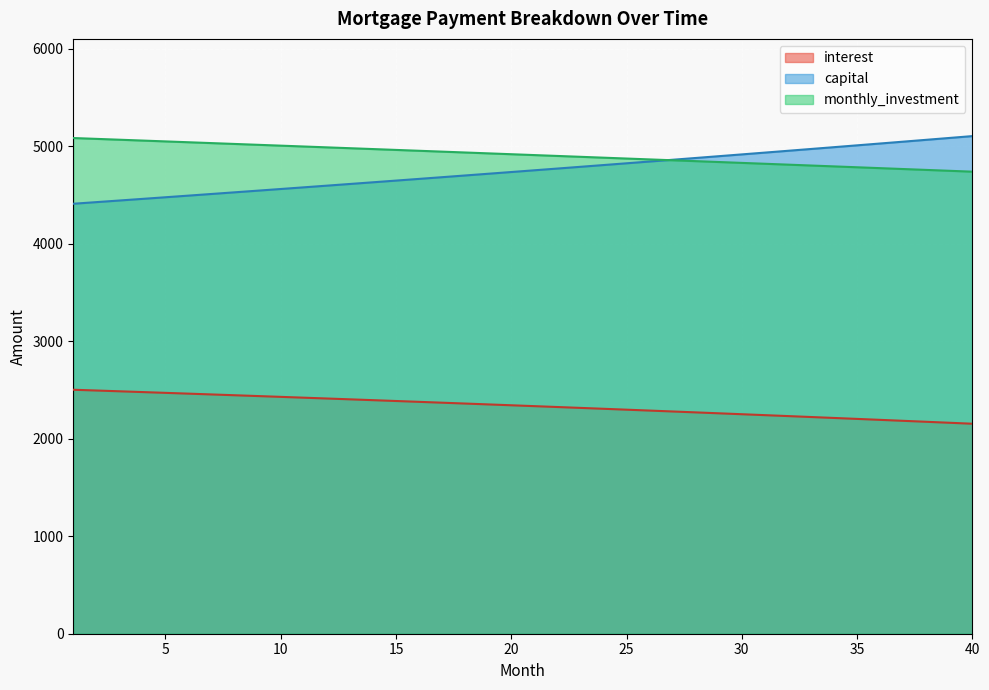

Which series has the largest range (max minus min)?

capital